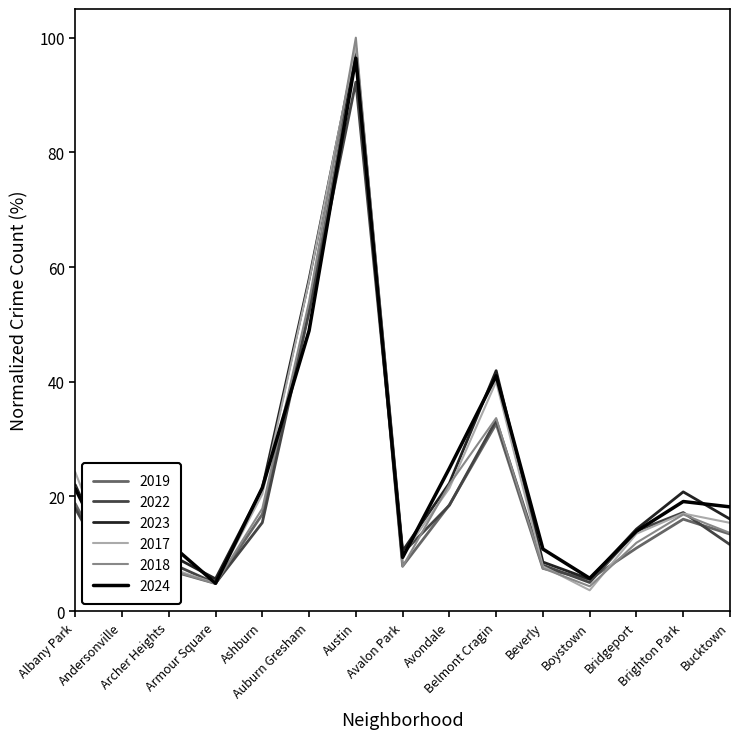

How many interior local valleys does the 2023 series have?

4